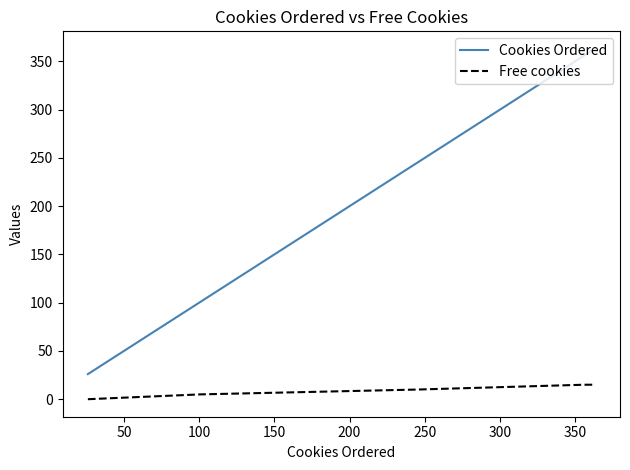

Which series has the largest total across all categories?

Cookies Ordered